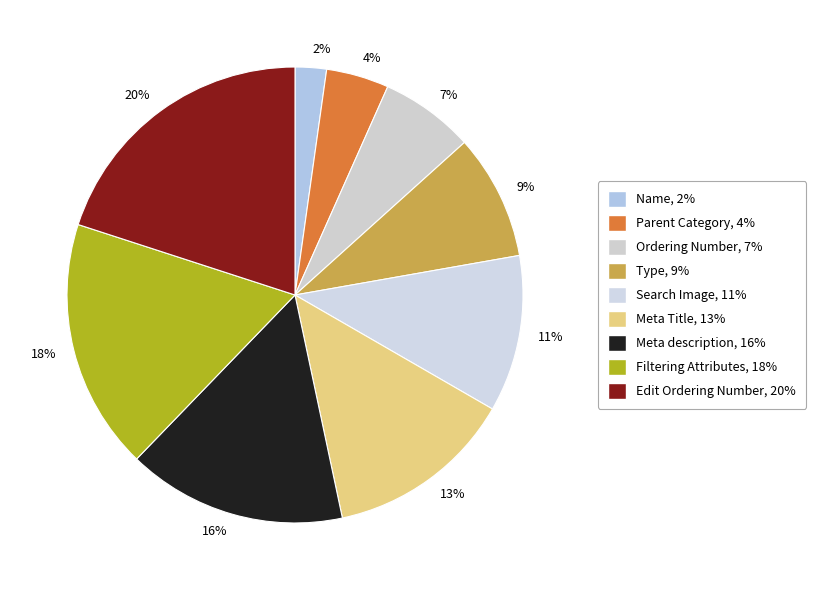

Is it true that 18% is 12% of the pie?

False